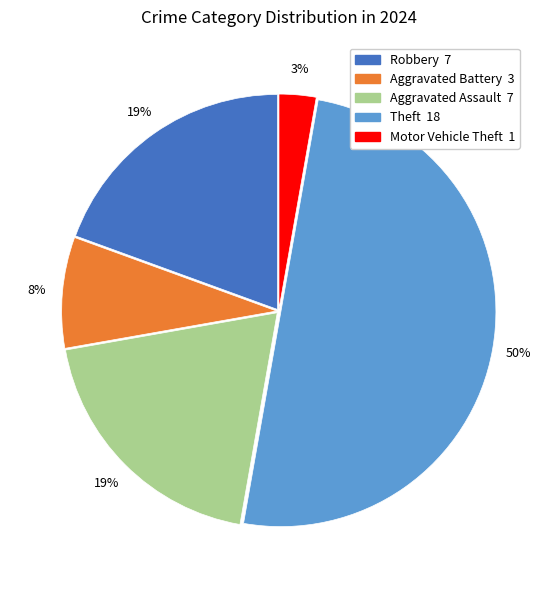

Count the number of slices in the pie.

5